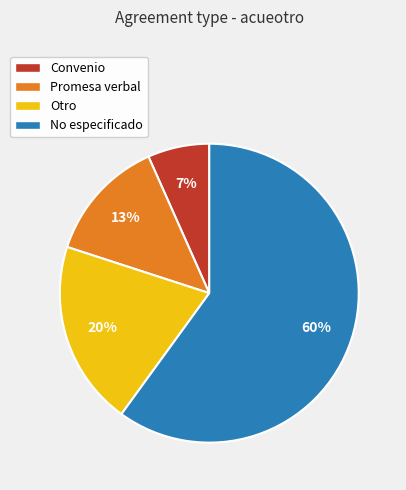

The Otro slice represents 14% of the pie. True or false?

False